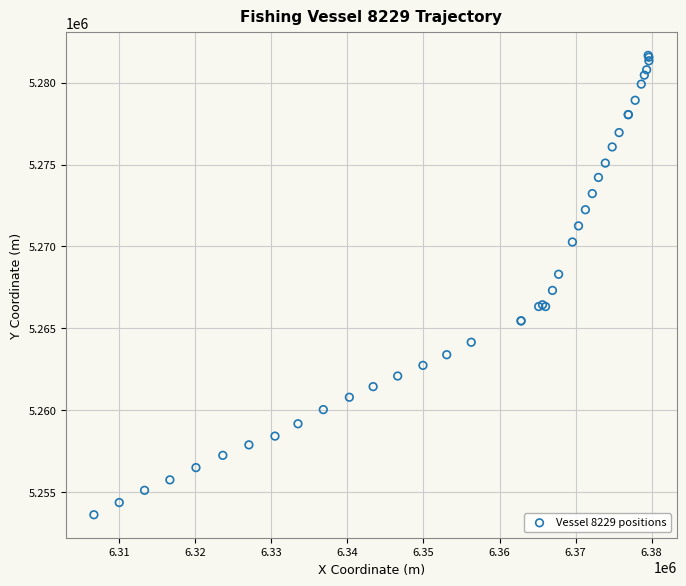

What Y value in the scatter plot is closest to 5267639?

5267314.0